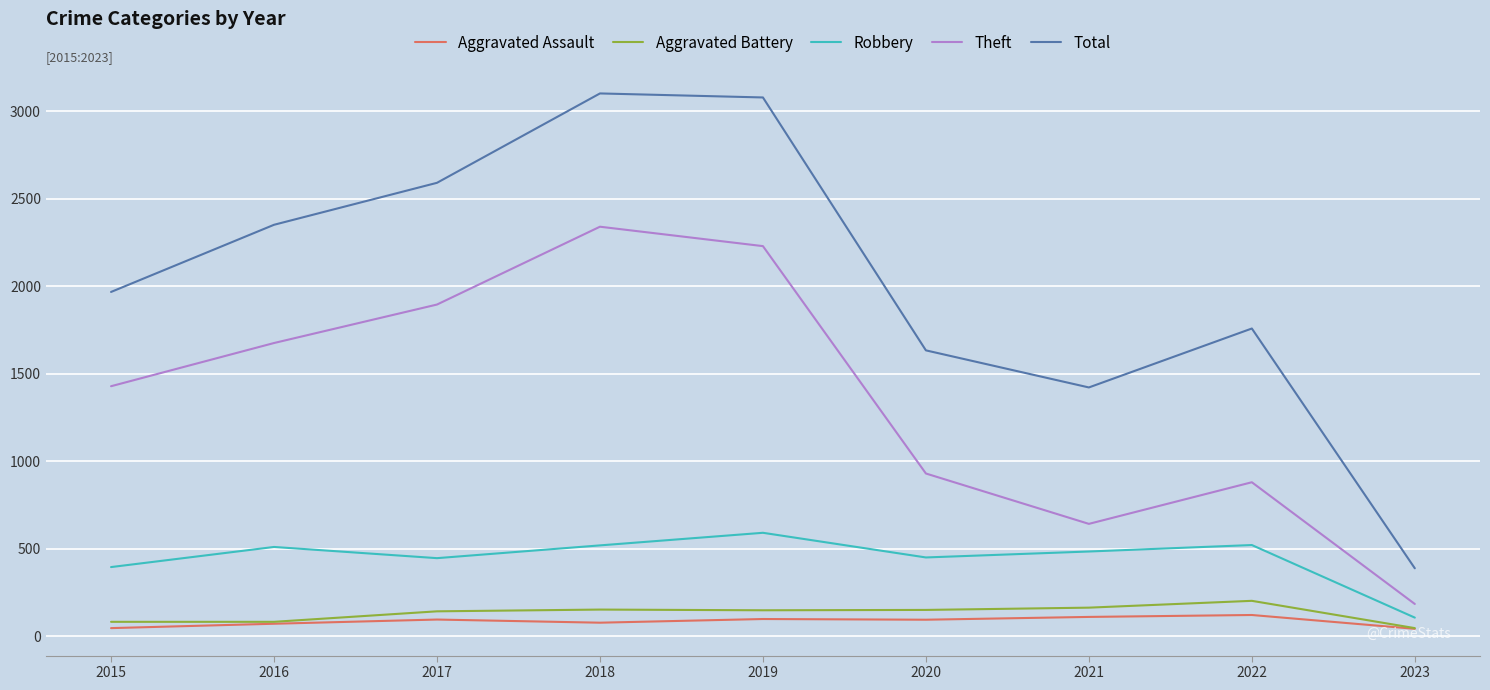

At which category does Total reach its first local valley?

2021